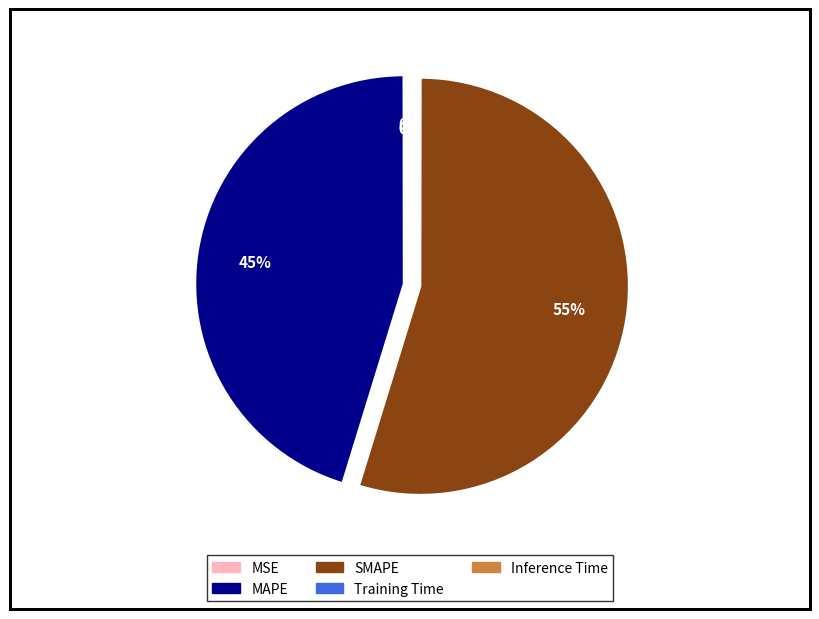

Which slice is the largest?

SMAPE